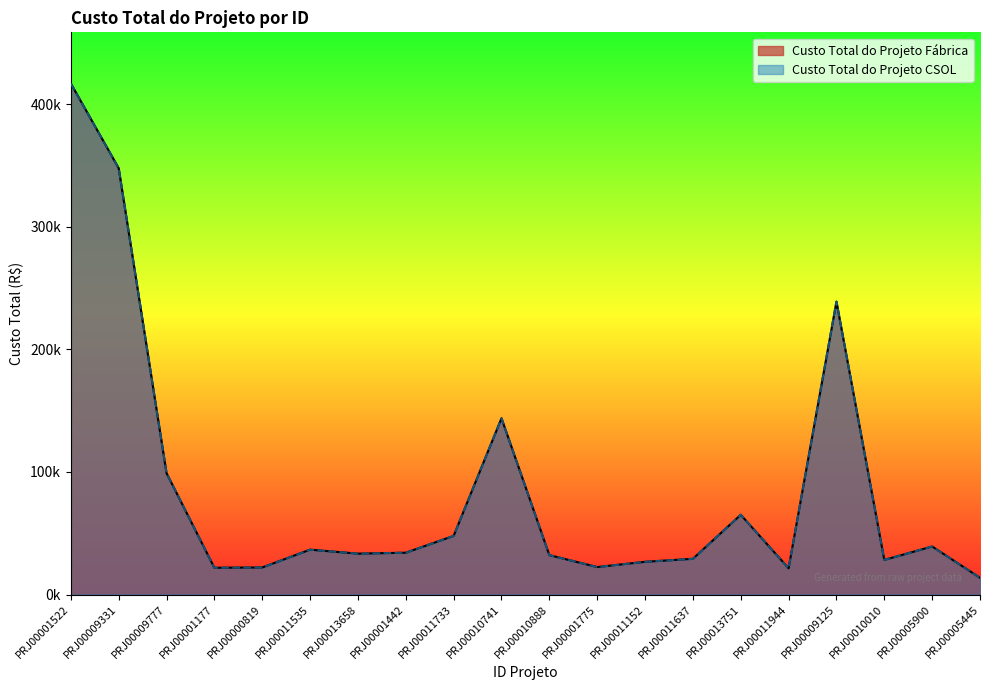

True or false: Custo Total do Projeto Fábrica and Custo Total do Projeto CSOL cross at least once.

False